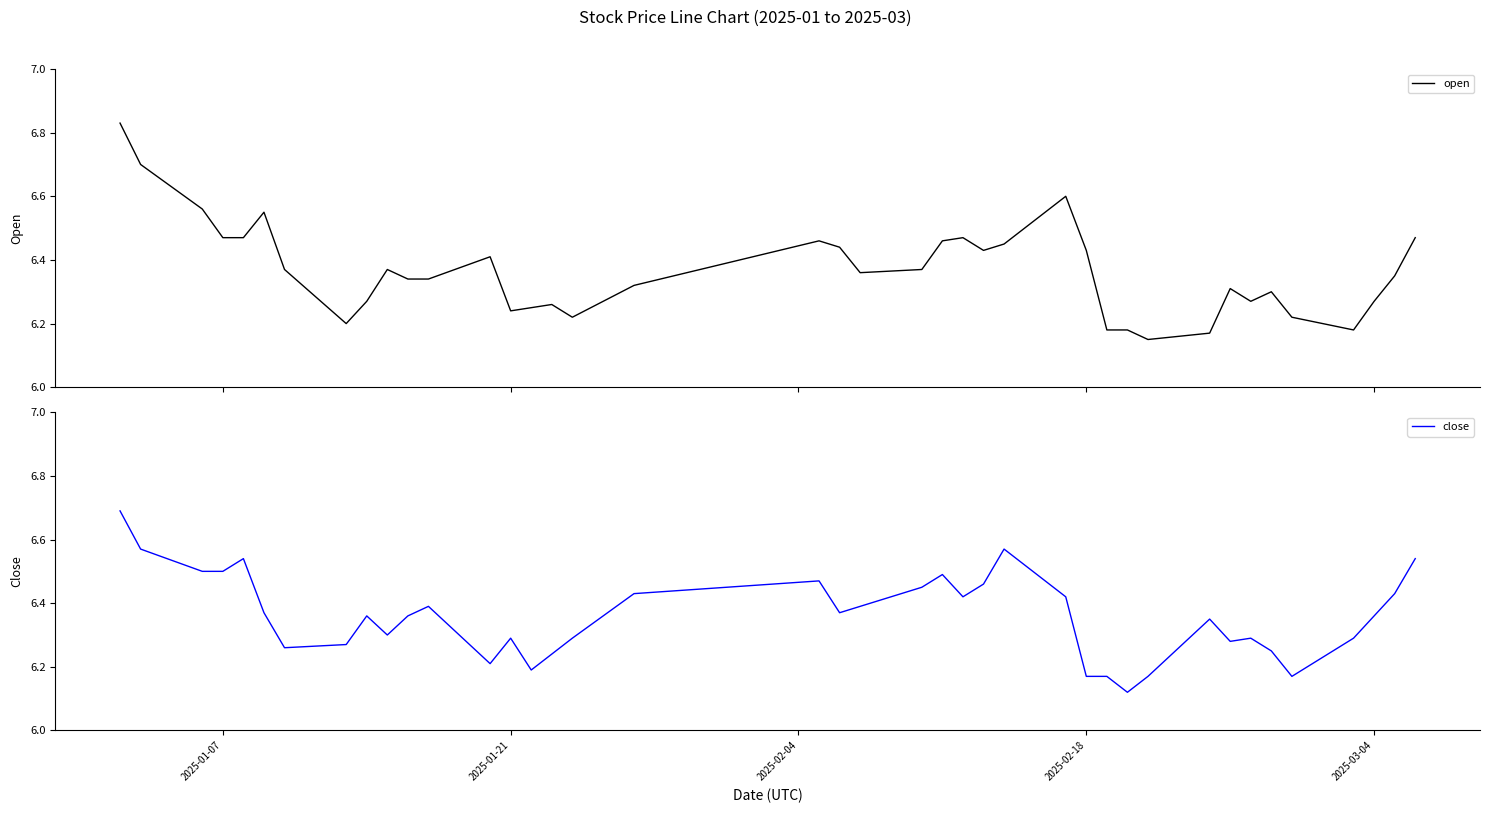

What is the highest value of the close series?

6.7